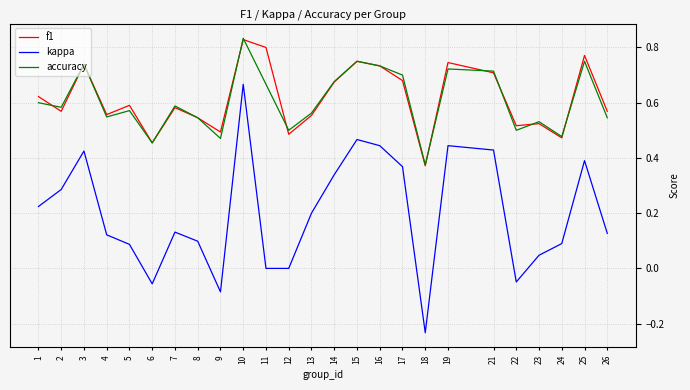

Rank the series at 11 from highest to lowest value.

f1, accuracy, kappa